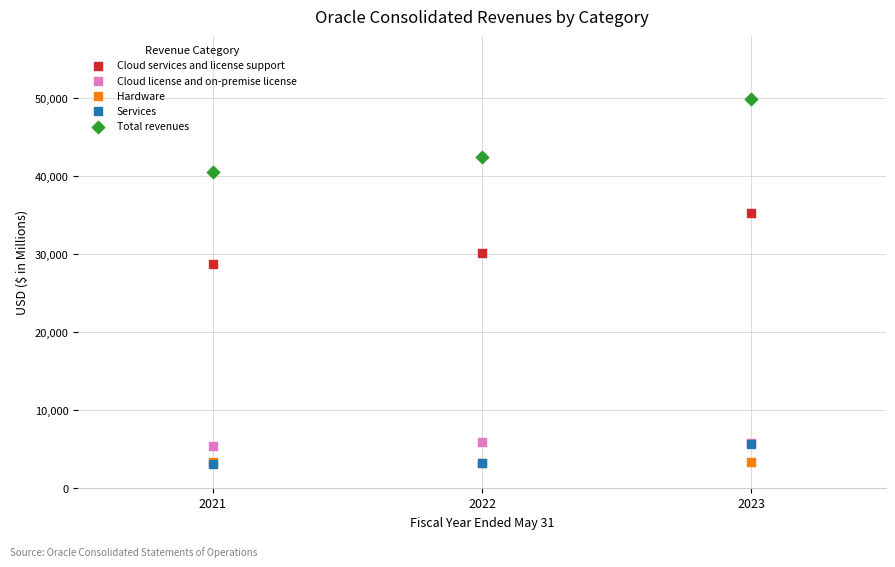

In the Cloud services and license support series, what Y value is closest to 32003?

30174